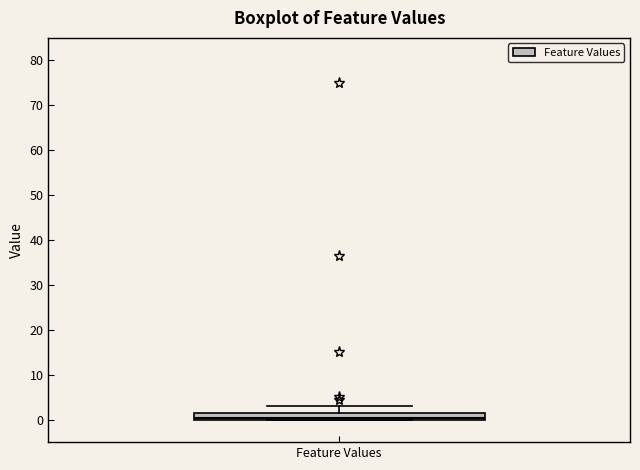

Read this box plot against the y-axis: the position of the median line, the range covered by the box, and the ends of both whiskers. The values are not printed on the chart, so give them approximately, as read against the axis.

median 0 (just above the box's lower edge), box 0 to 2, whiskers 0 to 3